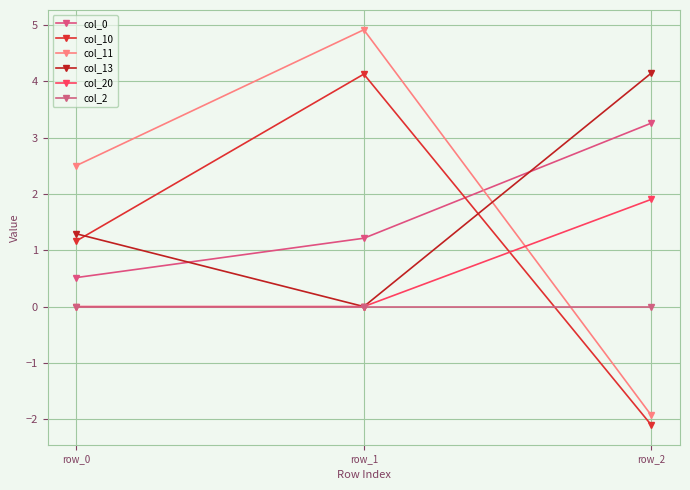

Does the chart display data point markers on the line(s)?

Yes